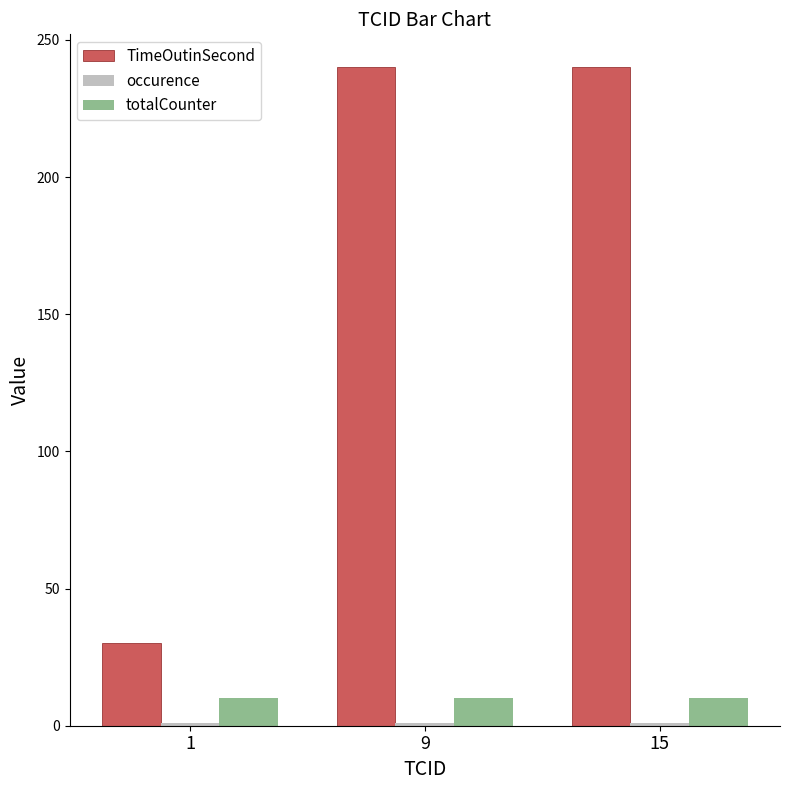

What is the minimum value for totalCounter?

10